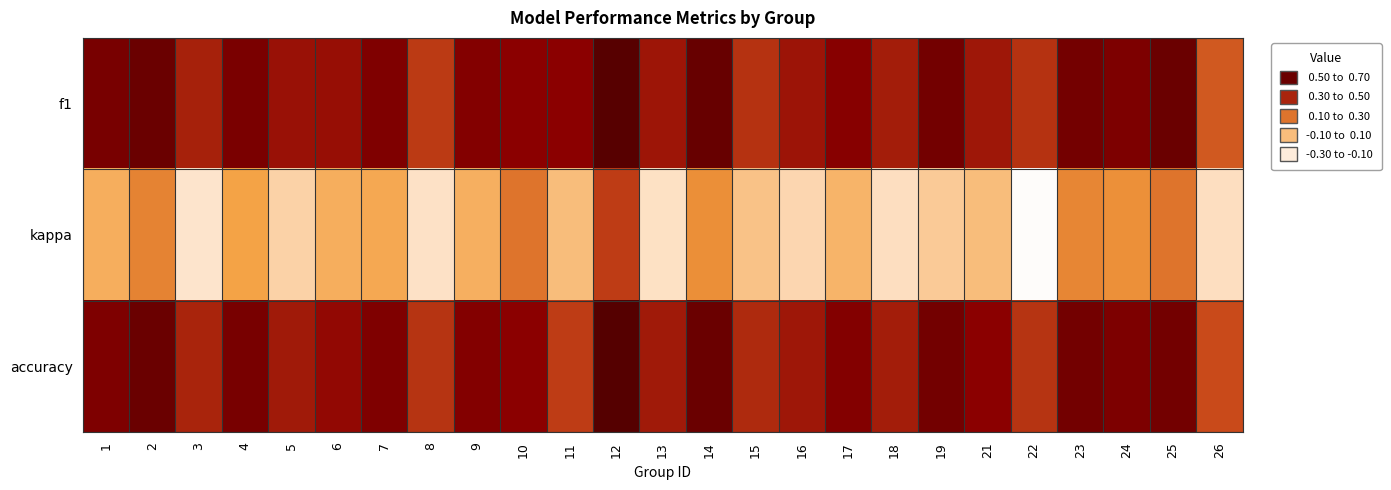

At how many categories does at least one series exceed 0?

25